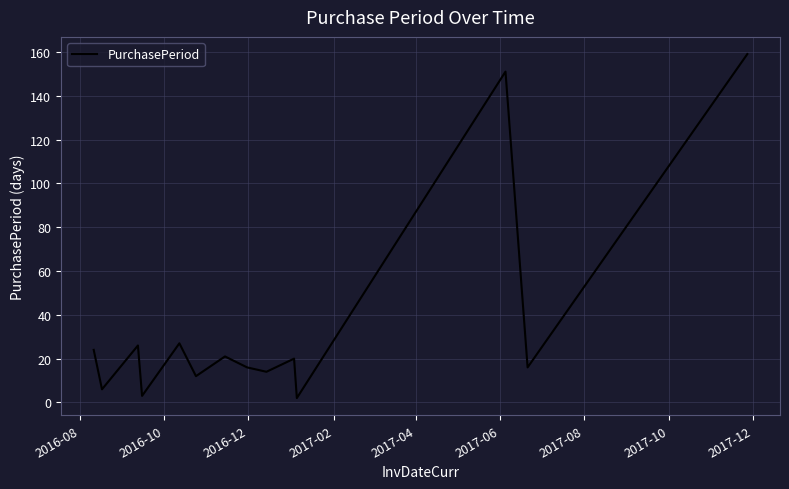

How many categories are shown in the chart?

14